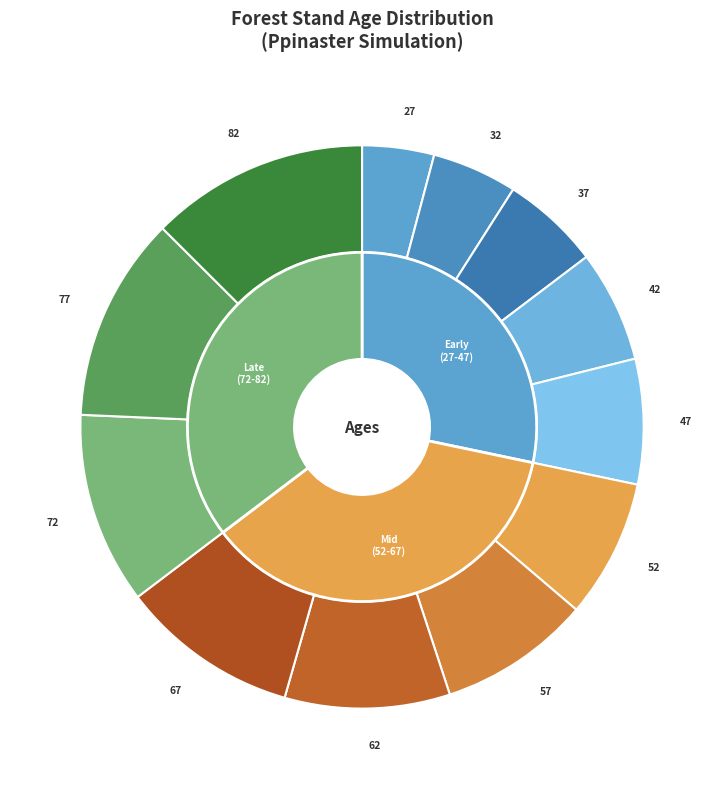

What percentage is the 27 slice, to the nearest percent?

4%